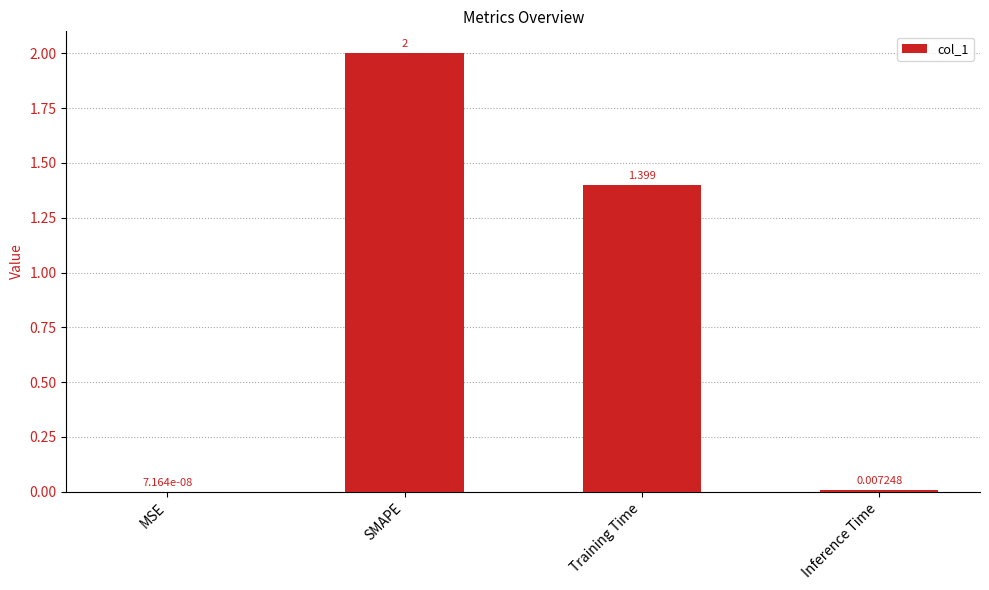

Count the number of data series in this chart.

1